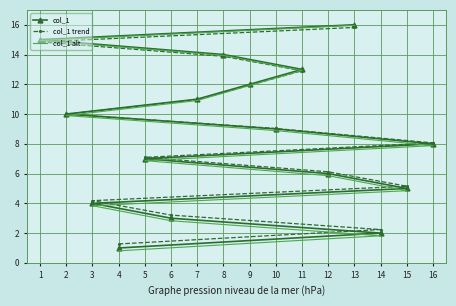

True or false: col_1 and col_1 trend intersect in this chart.

False